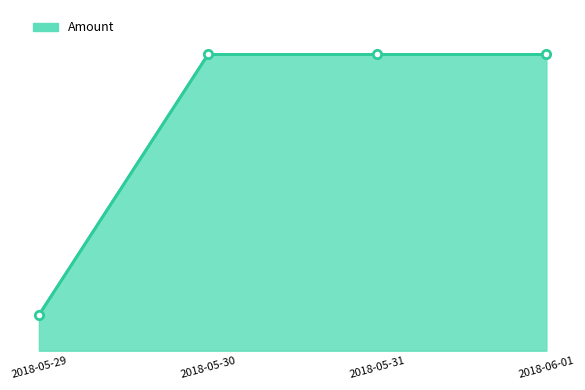

Where is the data nearest to the value 21263?

2018-05-30